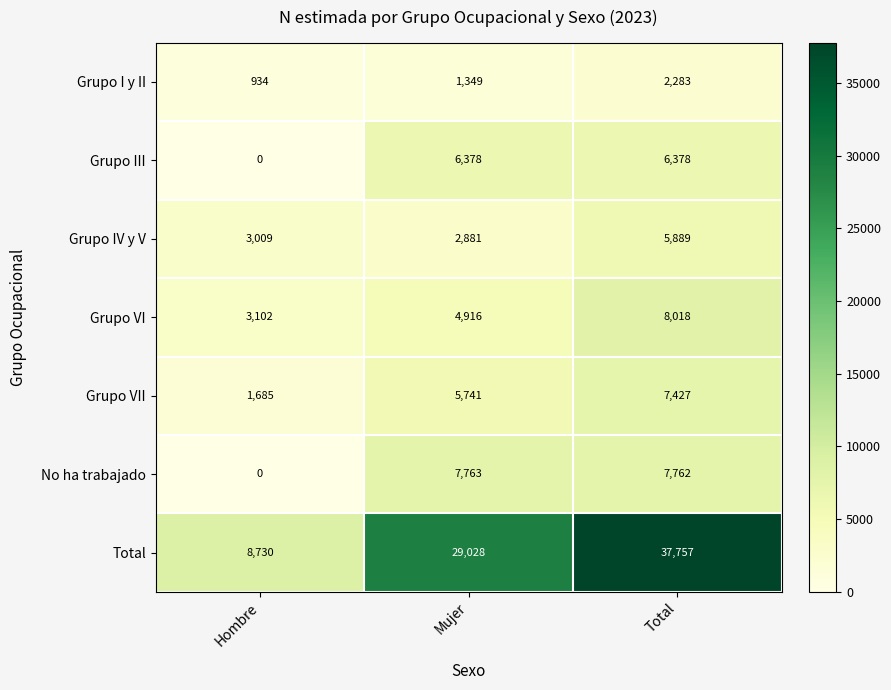

The No ha trabajado series shows 0 at Hombre. True or false?

True